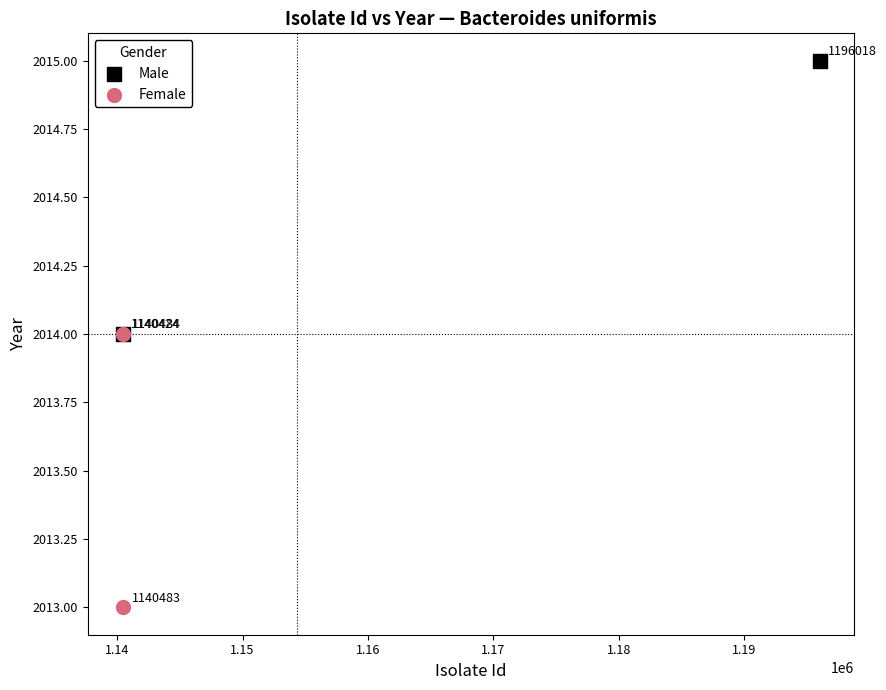

What are all the series names shown in the legend?

Male, Female